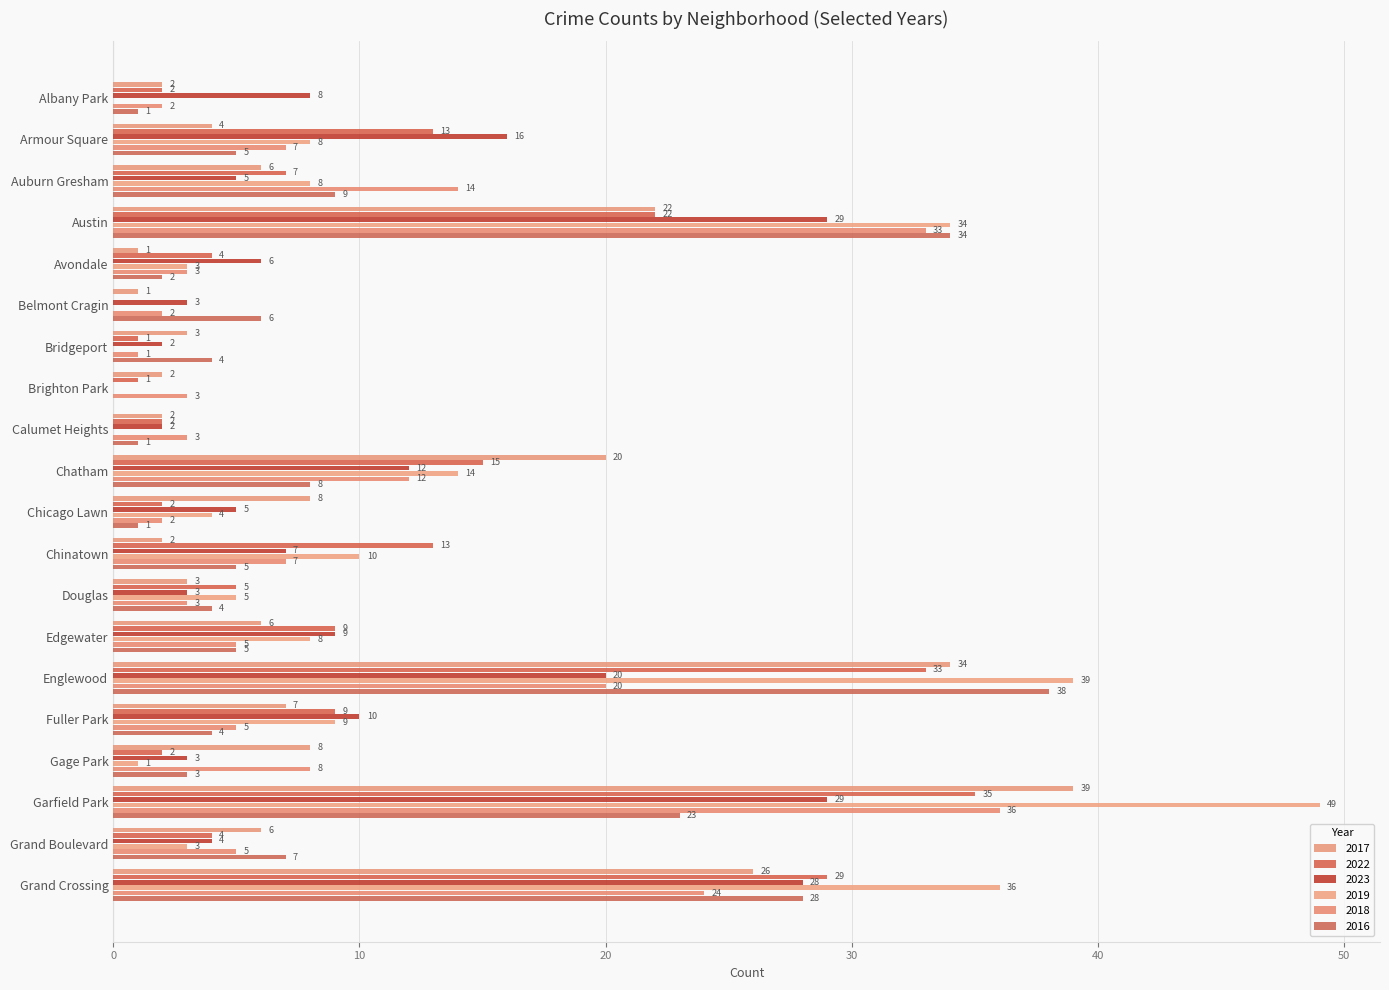

How many positive values does the 2016 series have?

19